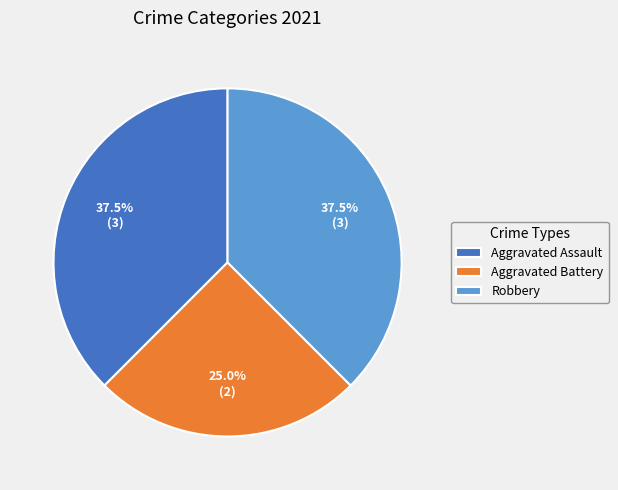

What percentage is NOT represented by Aggravated Battery?

75.0%